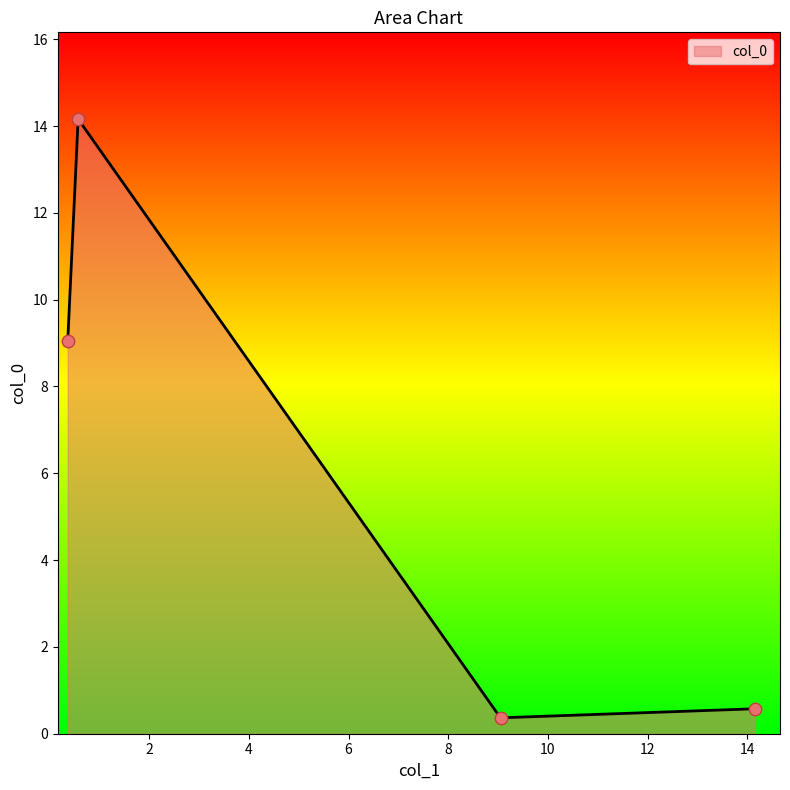

What is the greatest value displayed?

14.2